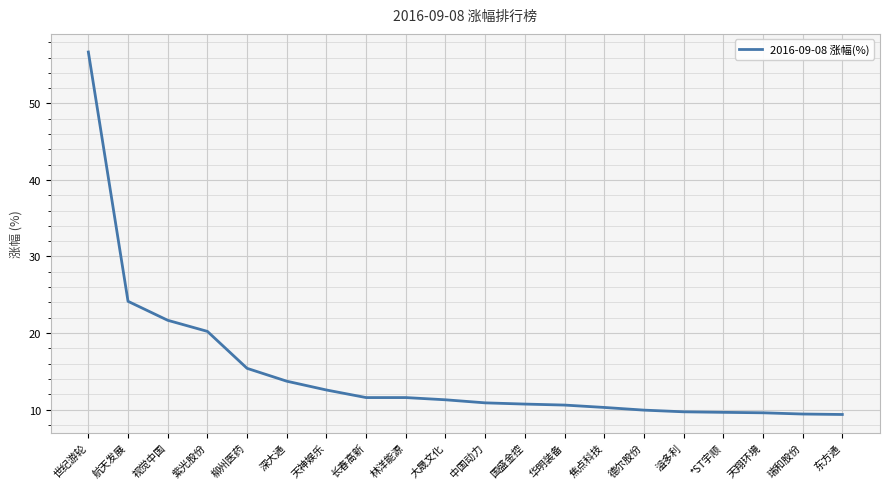

True or false: the data shows 10.9 at 中国动力.

True